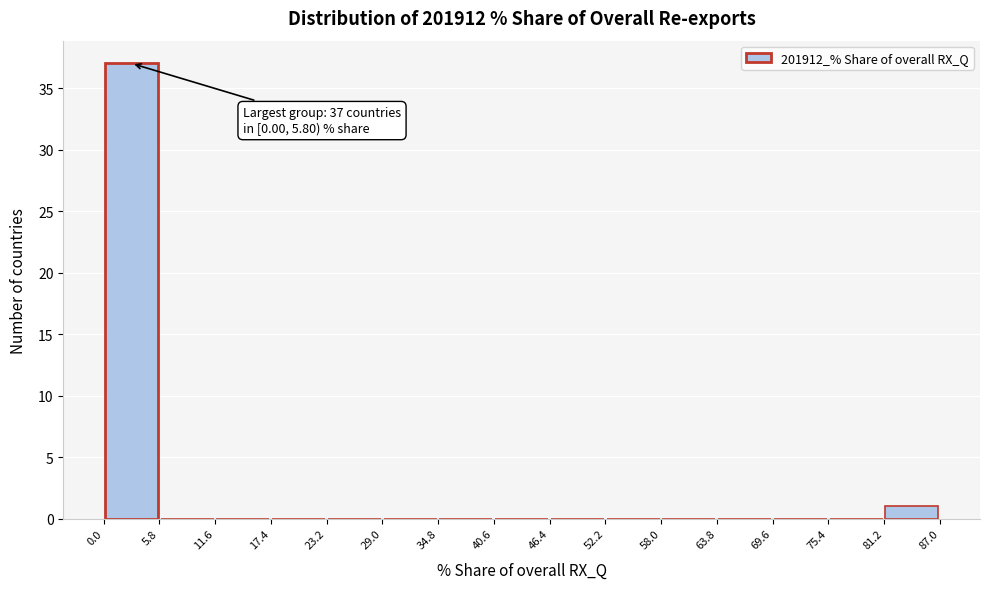

Which range on the x-axis has the tallest bar?

0.0 to 5.8